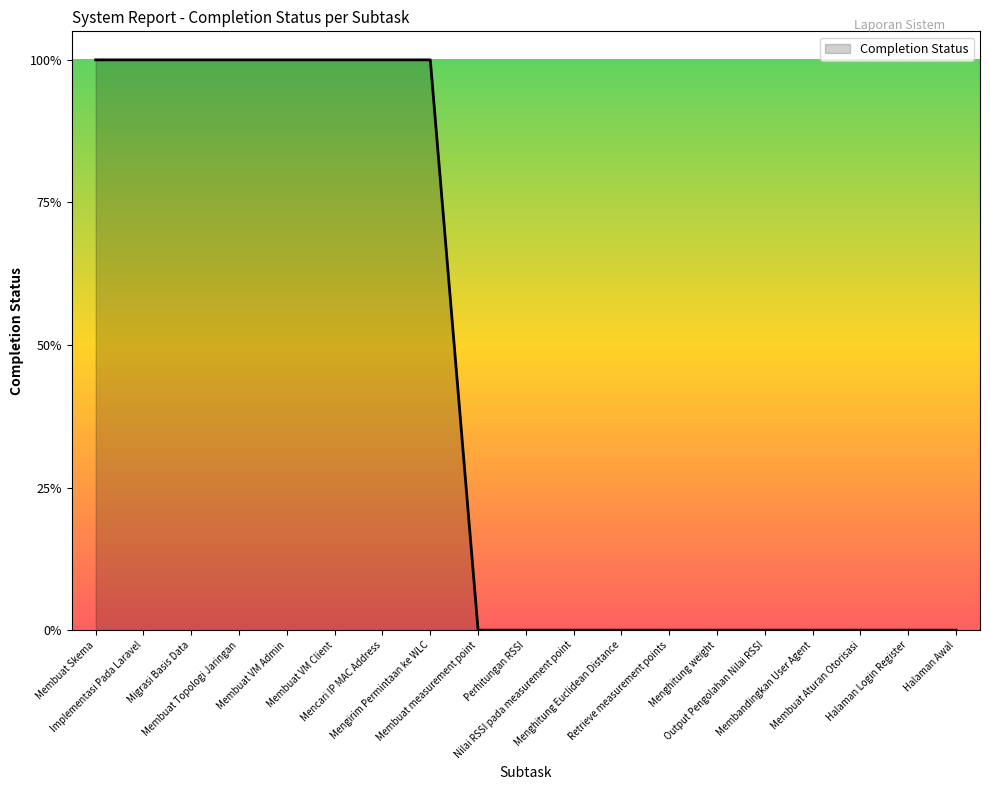

Is this an area chart (filled region under the line)?

Yes